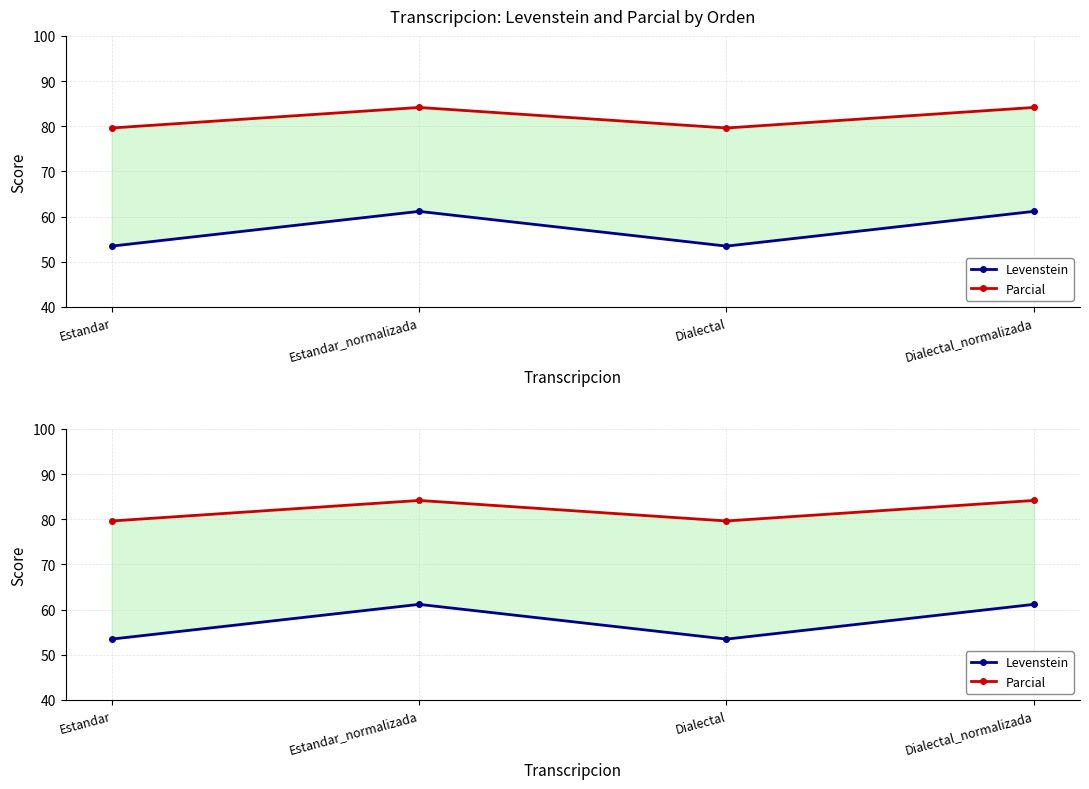

How many data points in Levenstein are less than 61?

2